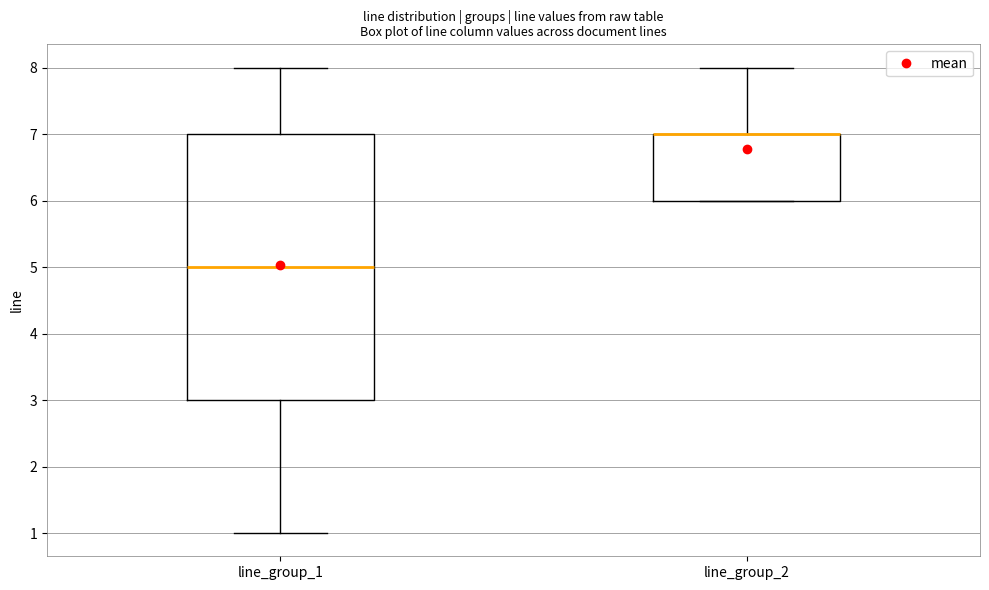

Which box is the tallest, from its lower edge to its upper edge?

line_group_1